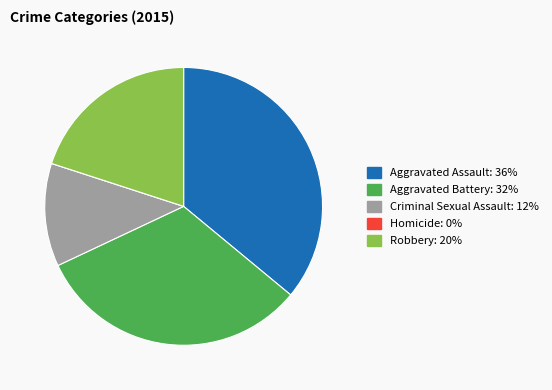

Is Aggravated Assault the majority of the pie?

No